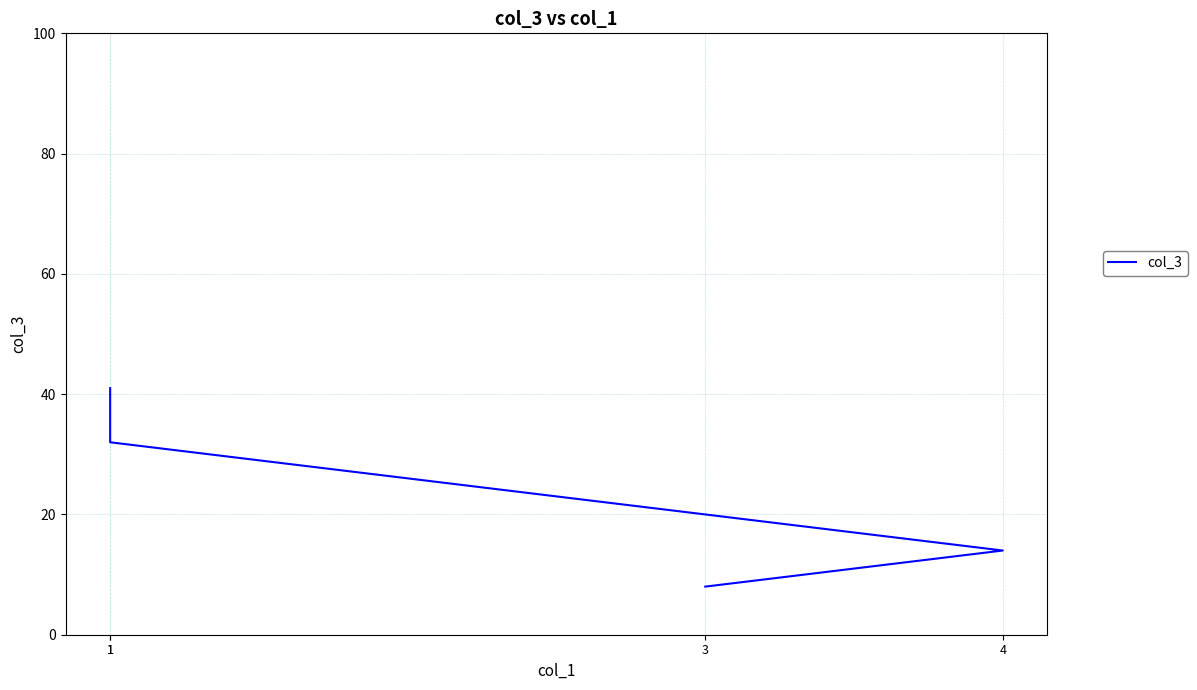

True or false: the data shows 4 at 3.

False